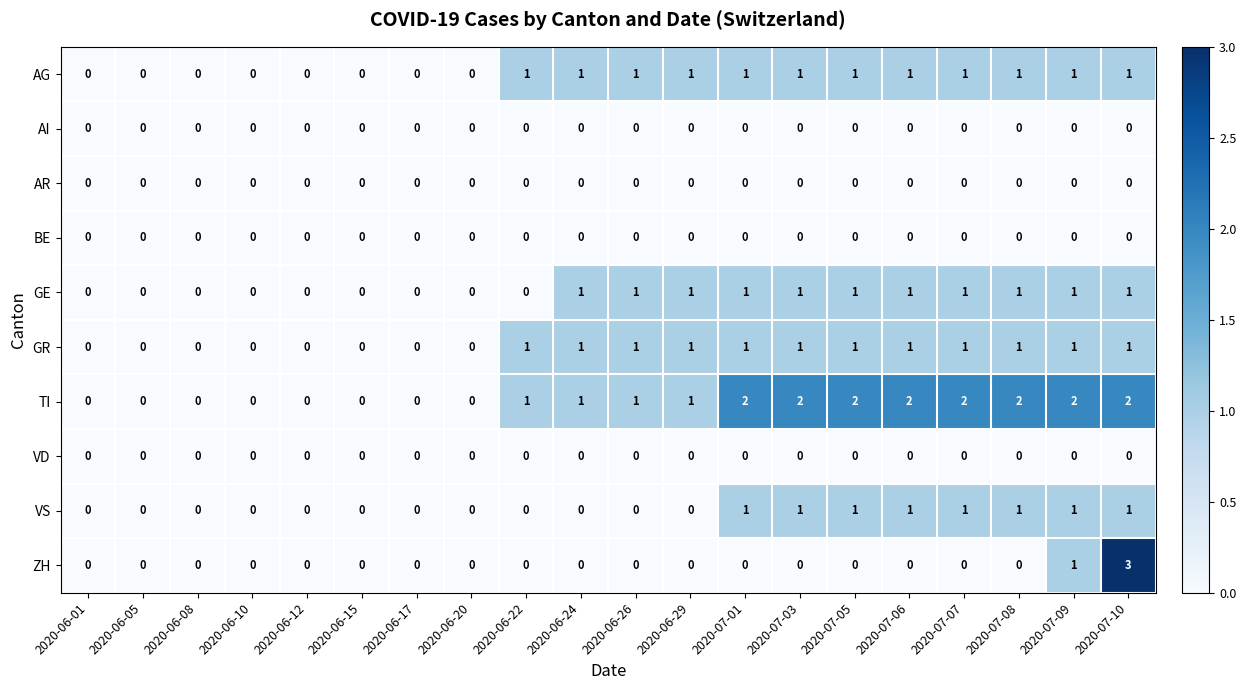

Is it true that AR equals 0 at 2020-07-03?

True